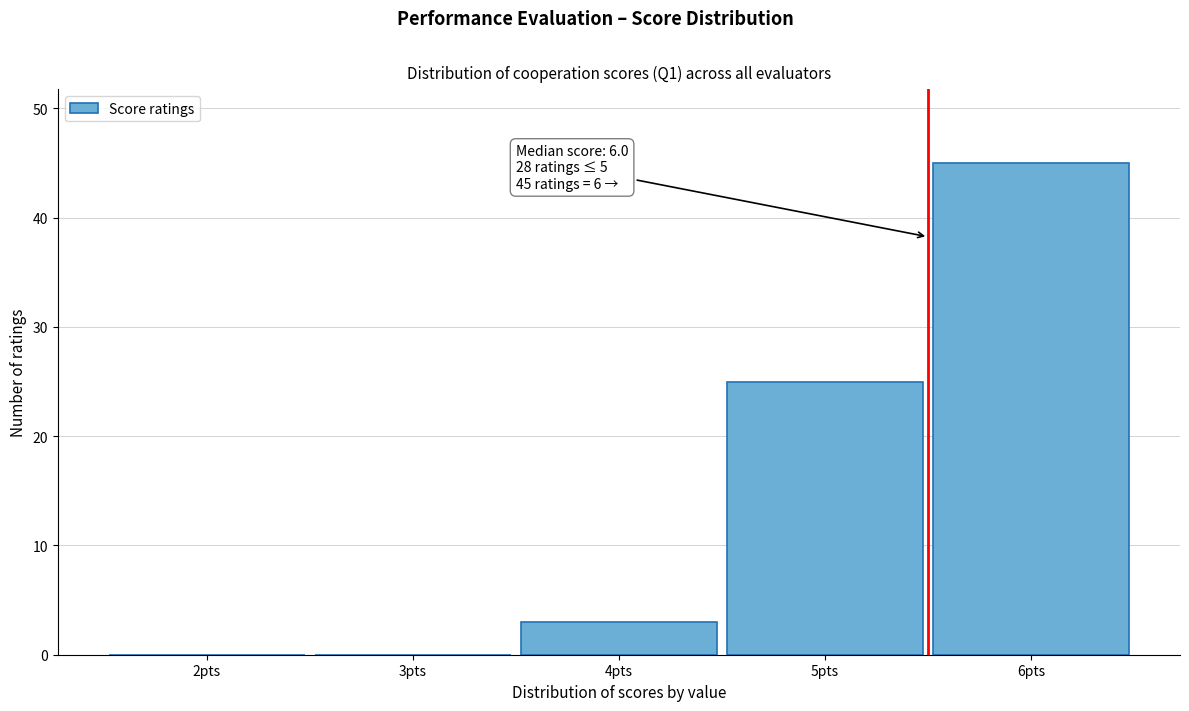

Over which range of the x-axis is the bar tallest?

5.5 to 6.5